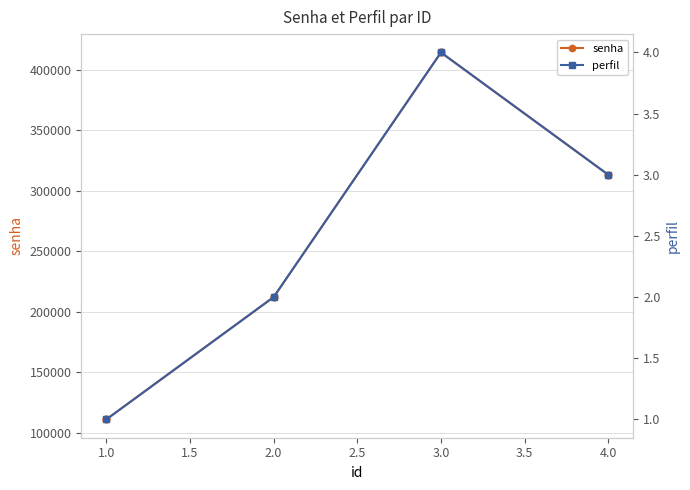

Where is the first local maximum for senha?

3.0